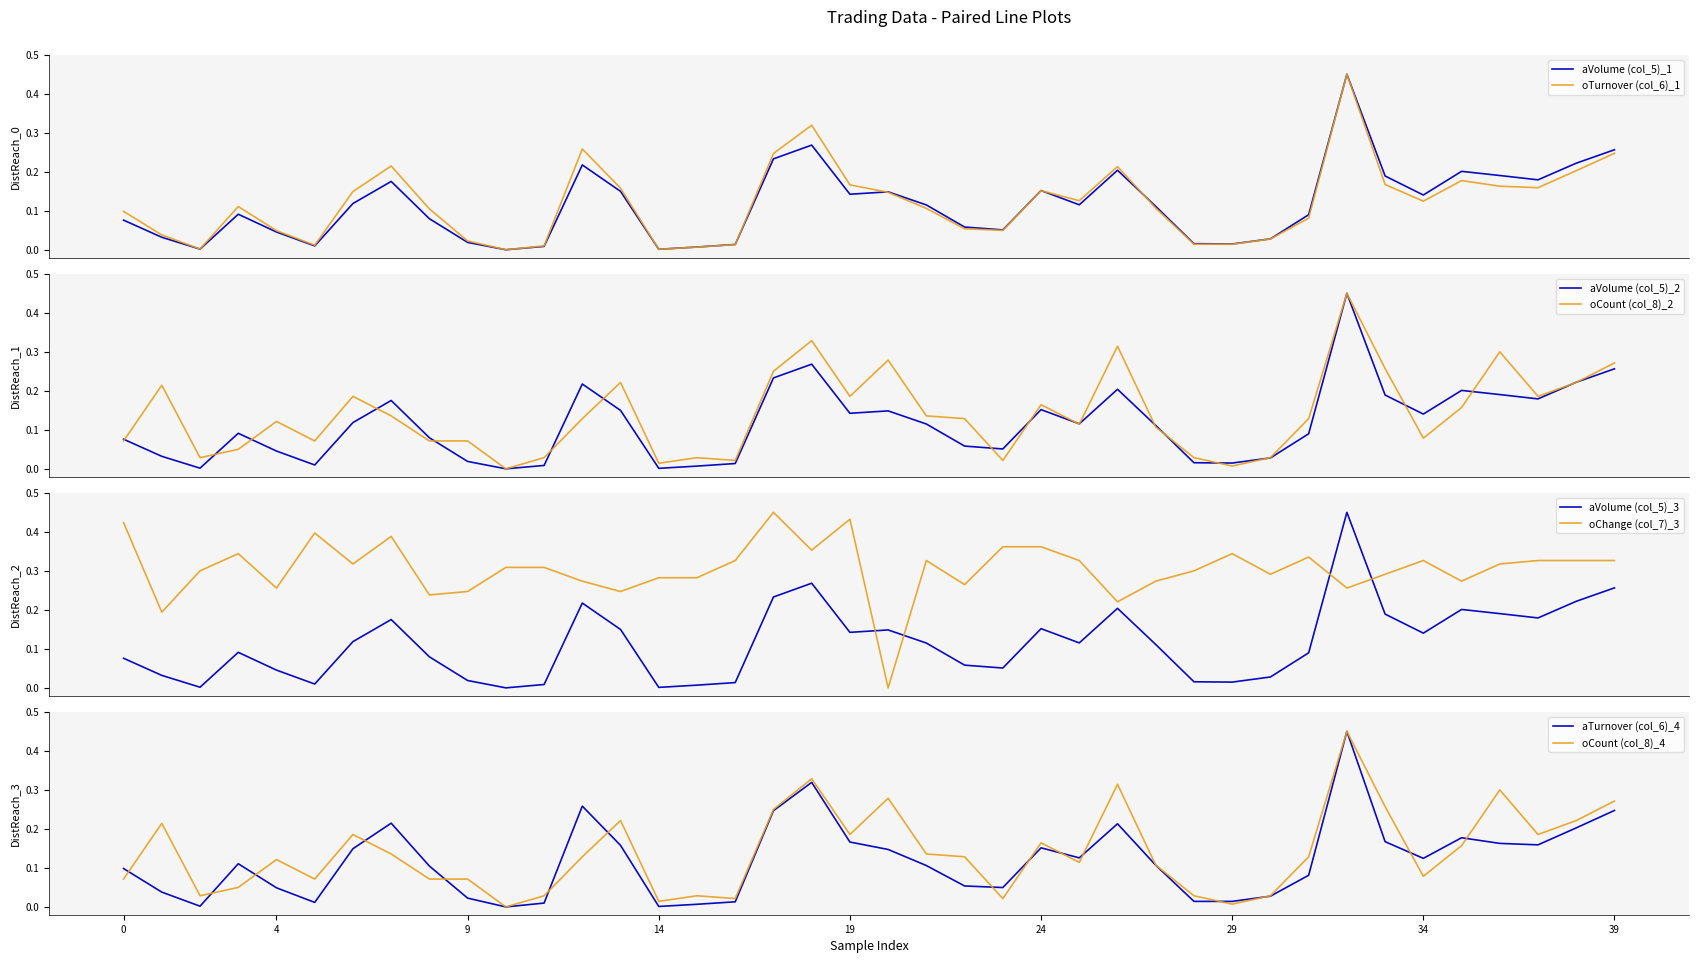

Which category has the lowest value across all series?

10